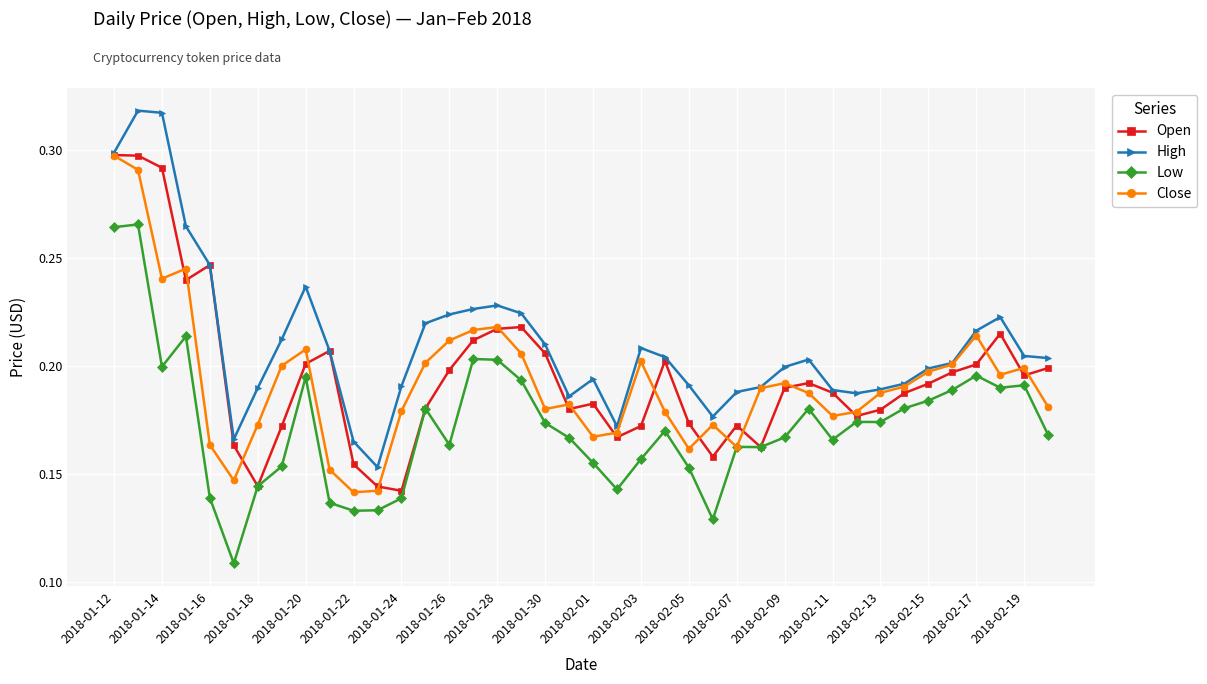

True or false: Low and High intersect in this chart.

False